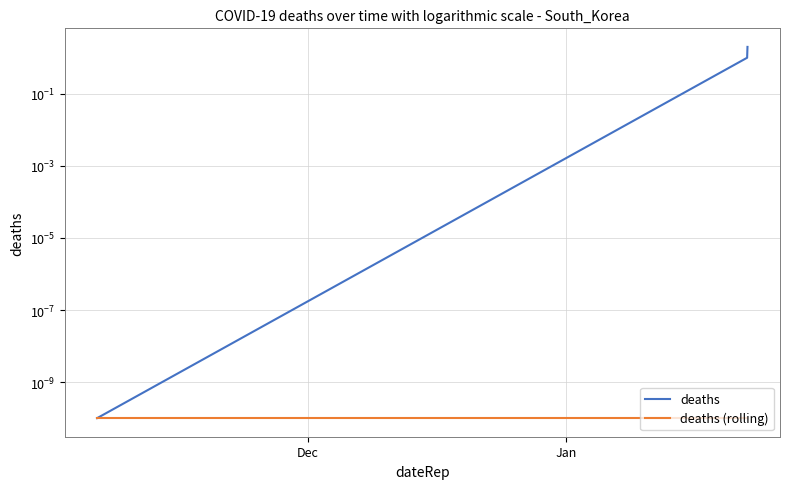

Does the chart display data point markers on the line(s)?

No